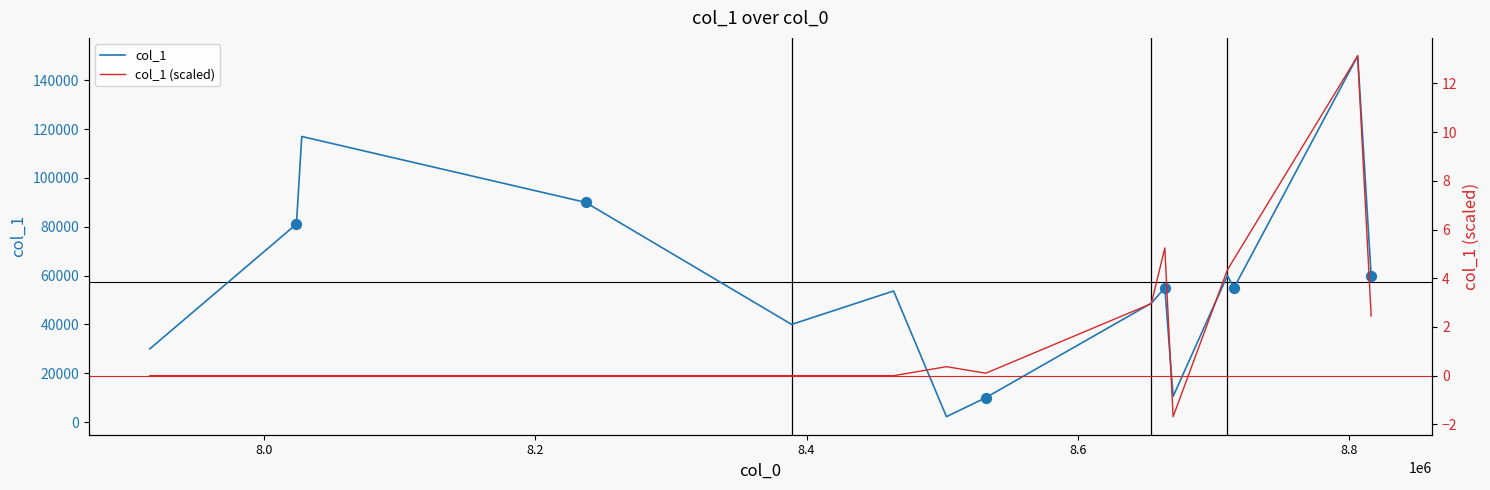

Which series has the largest total across all categories?

col_1